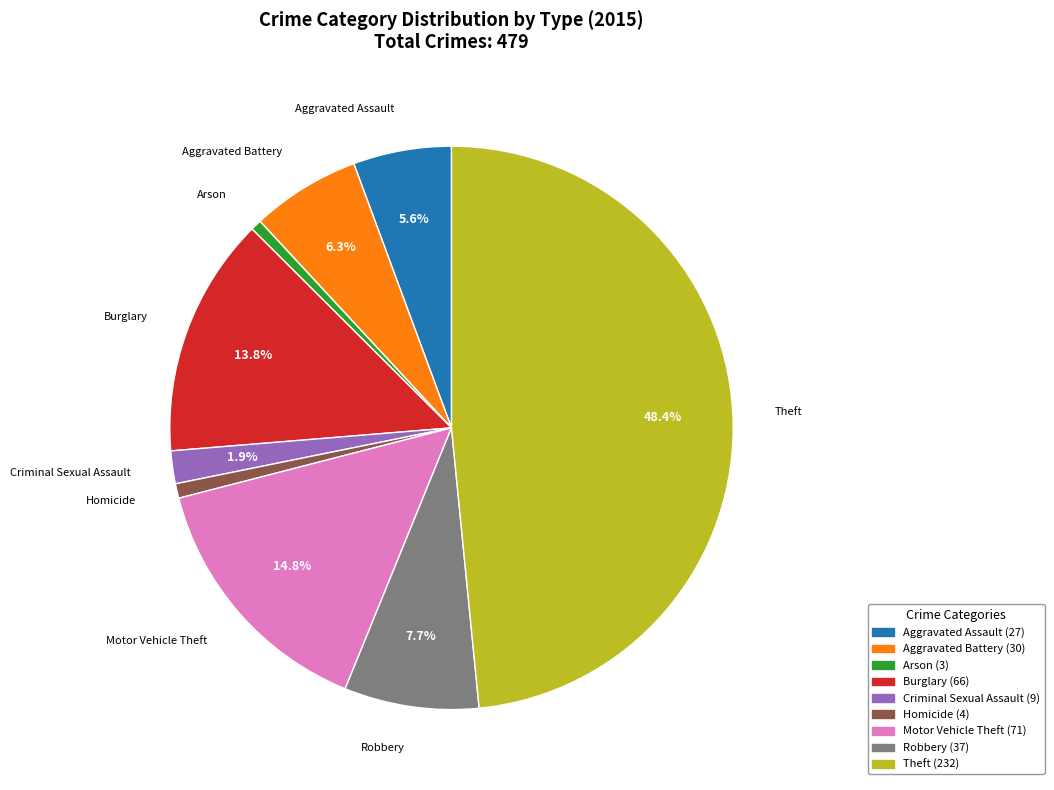

Count the number of slices in the pie.

9